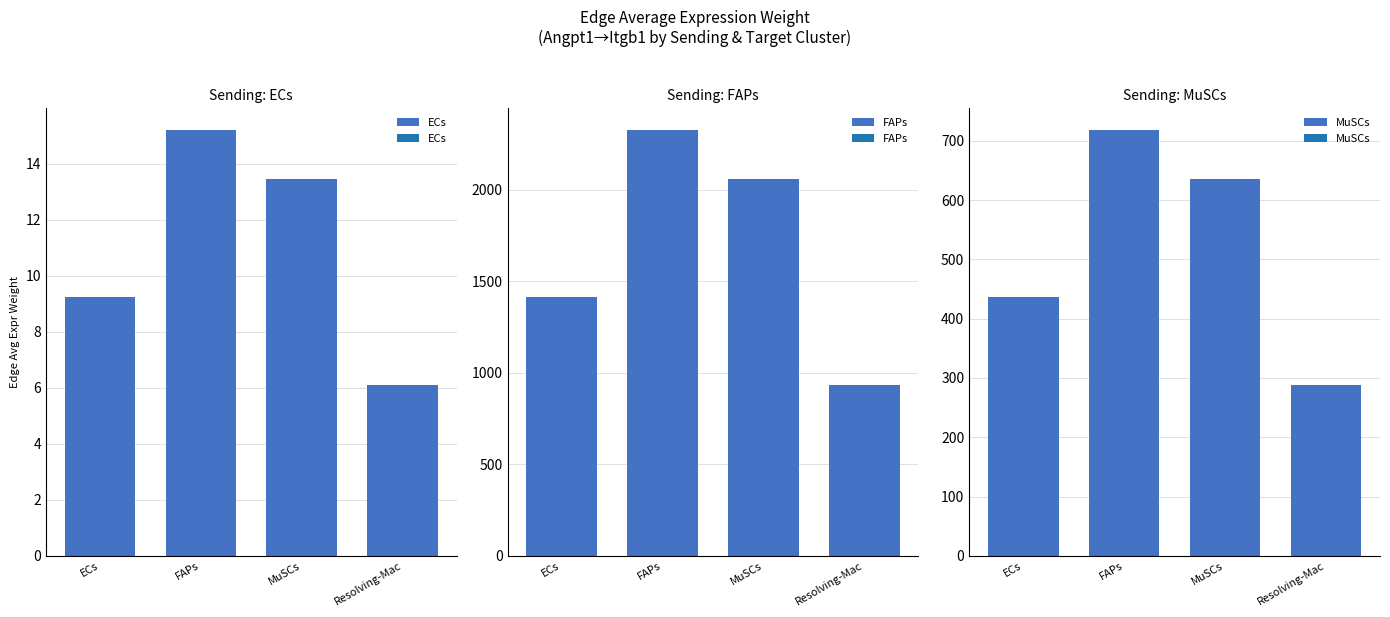

At which label does MuSCs reach its peak?

FAPs